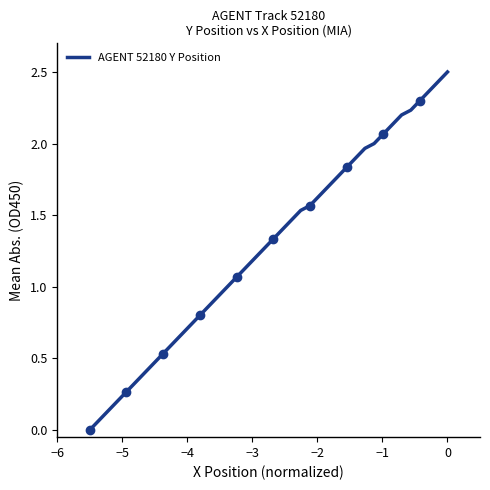

What is the average value?

1.3